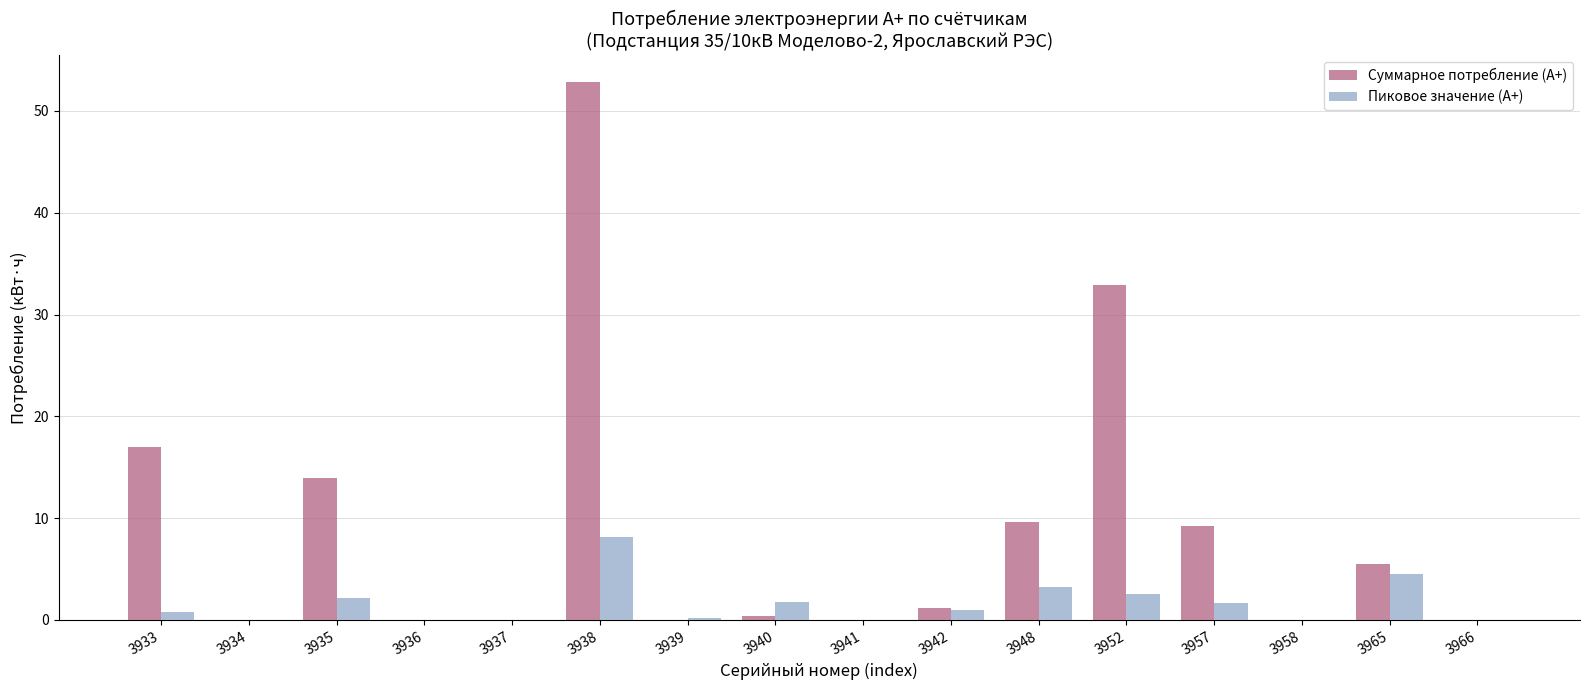

The value of Пиковое значение (А+) at 3966 is 0.0. True or false?

True